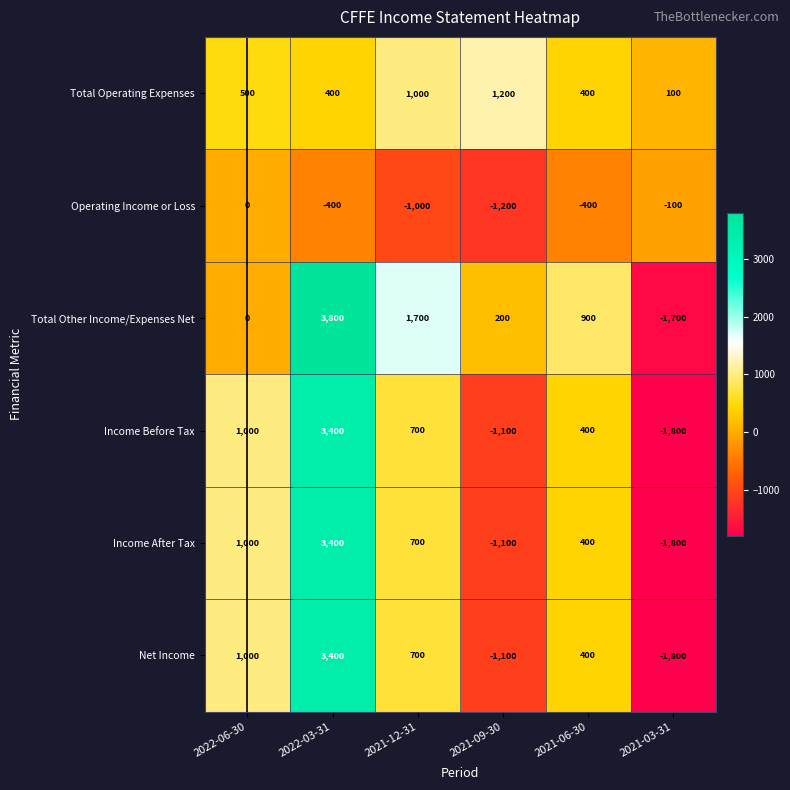

Rank the categories by Total Other Income/Expenses Net value from lowest to highest.

2021-03-31, 2022-06-30, 2021-09-30, 2021-06-30, 2021-12-31, 2022-03-31